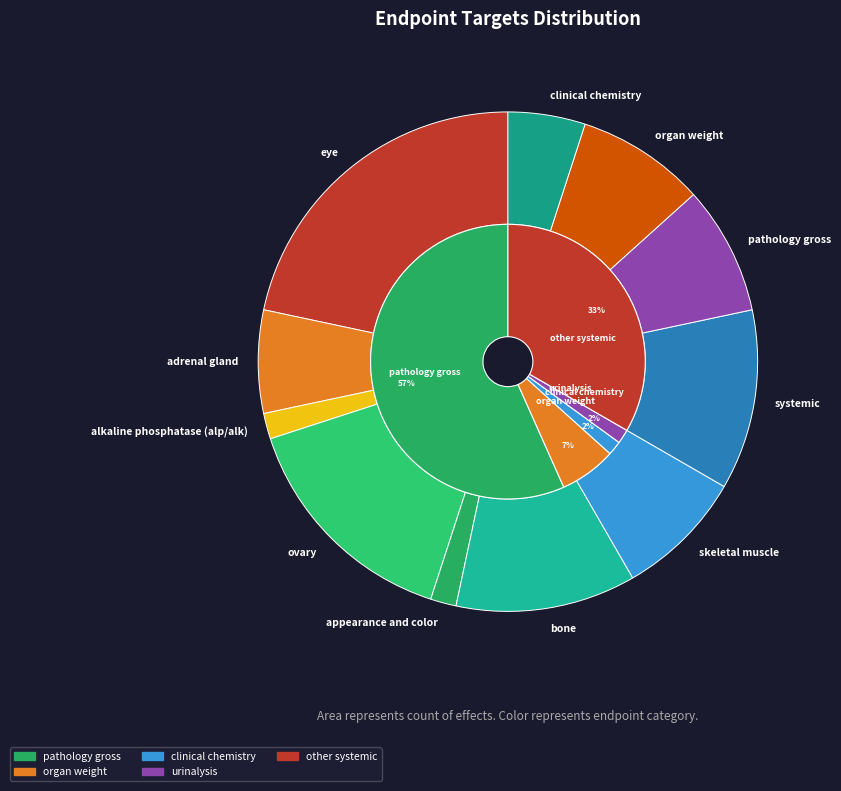

Rank the categories by value from highest to lowest.

eye, ovary, bone, systemic, skeletal muscle, pathology gross, organ weight, adrenal gland, clinical chemistry, alkaline phosphatase (alp/alk), appearance and color